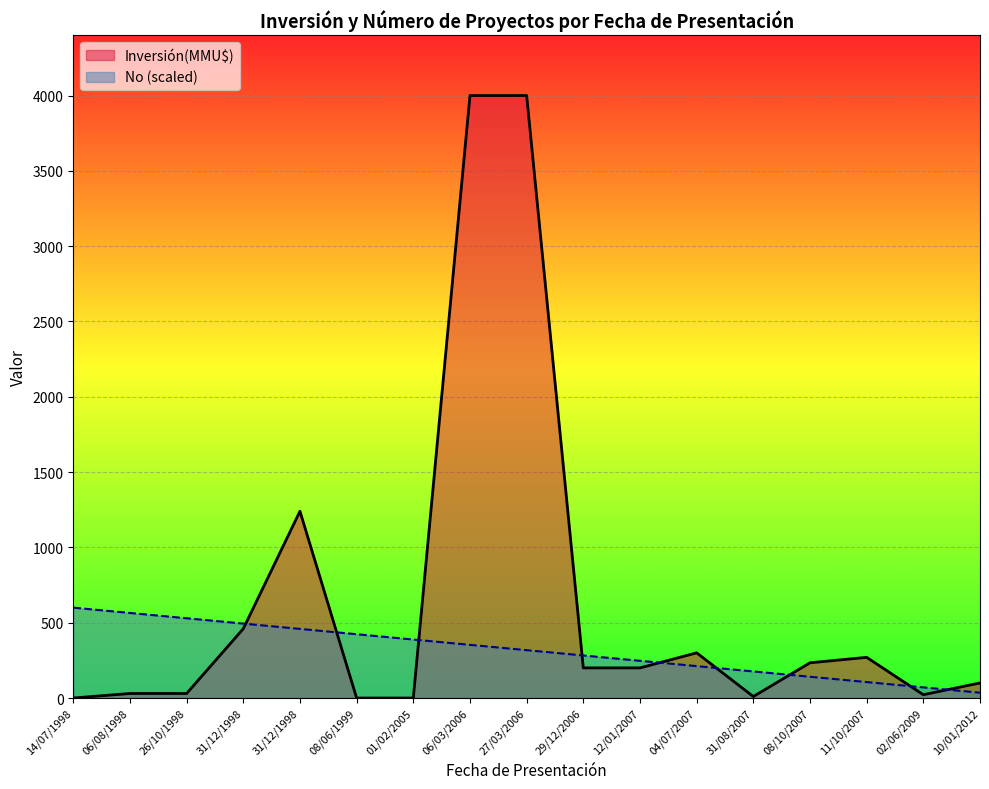

Reading left to right, transcribe all the data shown in this chart.

Inversión(MMU$): 14/07/1998=0.0	06/08/1998=30.0	26/10/1998=30.0	31/12/1998=460.0	31/12/1998=1240.0	08/06/1999=0.0	01/02/2005=0.0	06/03/2006=4000.0	27/03/2006=4000.0	29/12/2006=200.0	12/01/2007=200.0	04/07/2007=300.0	31/08/2007=10.0	08/10/2007=234.0	11/10/2007=270.0	02/06/2009=22.0	10/01/2012=100.0
No: 14/07/1998=600.0	06/08/1998=564.7	26/10/1998=529.4	31/12/1998=494.1	31/12/1998=458.8	08/06/1999=423.5	01/02/2005=388.2	06/03/2006=352.9	27/03/2006=317.6	29/12/2006=282.4	12/01/2007=247.1	04/07/2007=211.8	31/08/2007=176.5	08/10/2007=141.2	11/10/2007=105.9	02/06/2009=70.6	10/01/2012=35.3